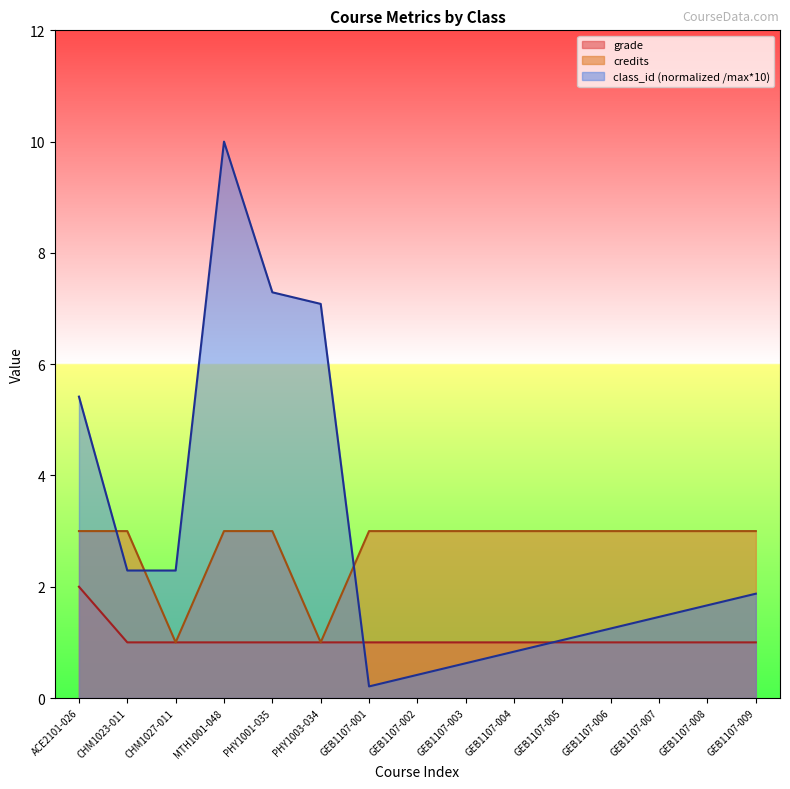

What is the approximate value of grade at PHY1001-035?

1.0